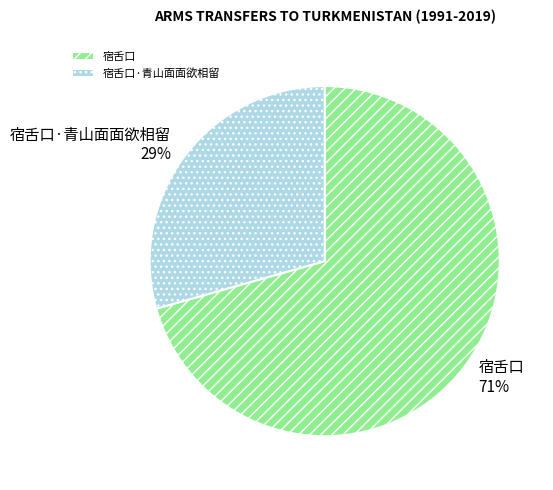

What is the ratio of the value at 宿舌口·青山面面欲相留 to the value at 宿舌口?

0.4